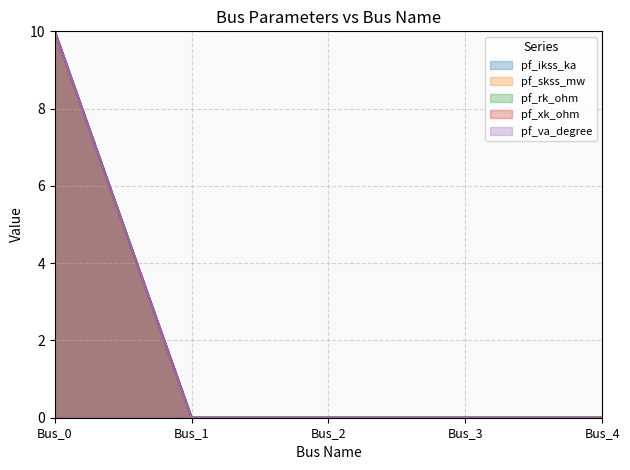

Is it true that pf_ikss_ka equals 4 at Bus_2?

False